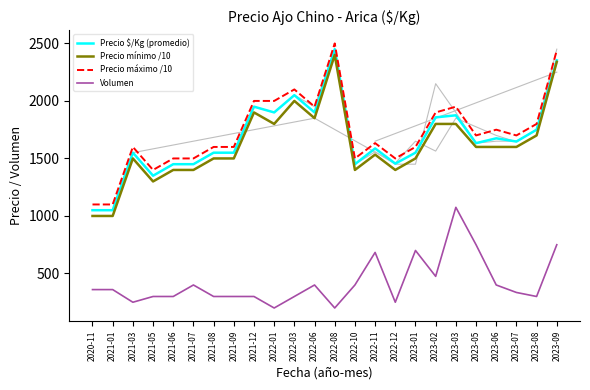

Between 2023-02 and 2023-08, which is larger?

2023-02